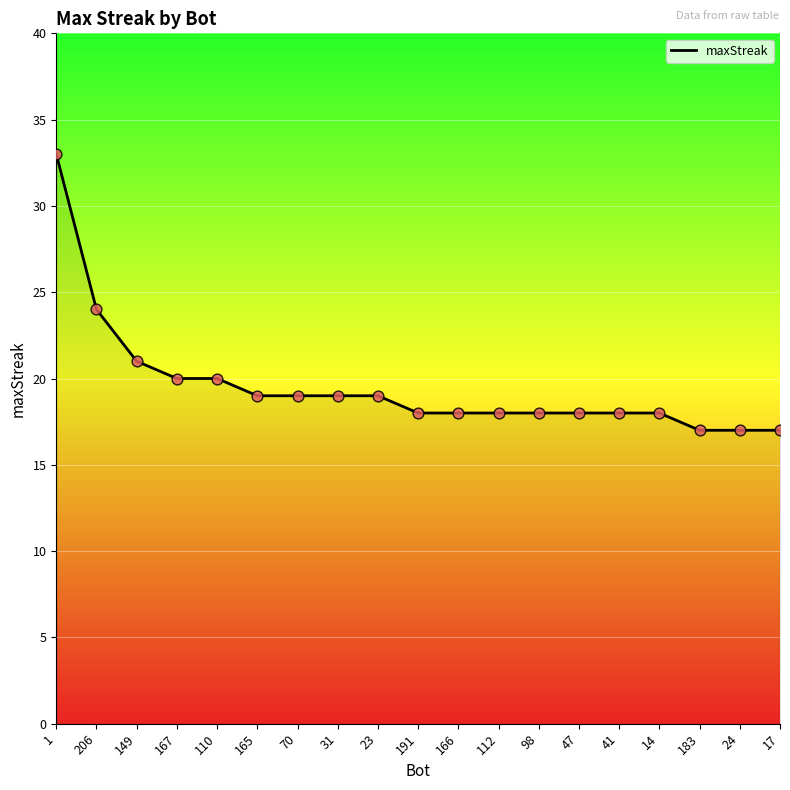

Approximately how many times larger is the value at 112 compared to 1?

0.5